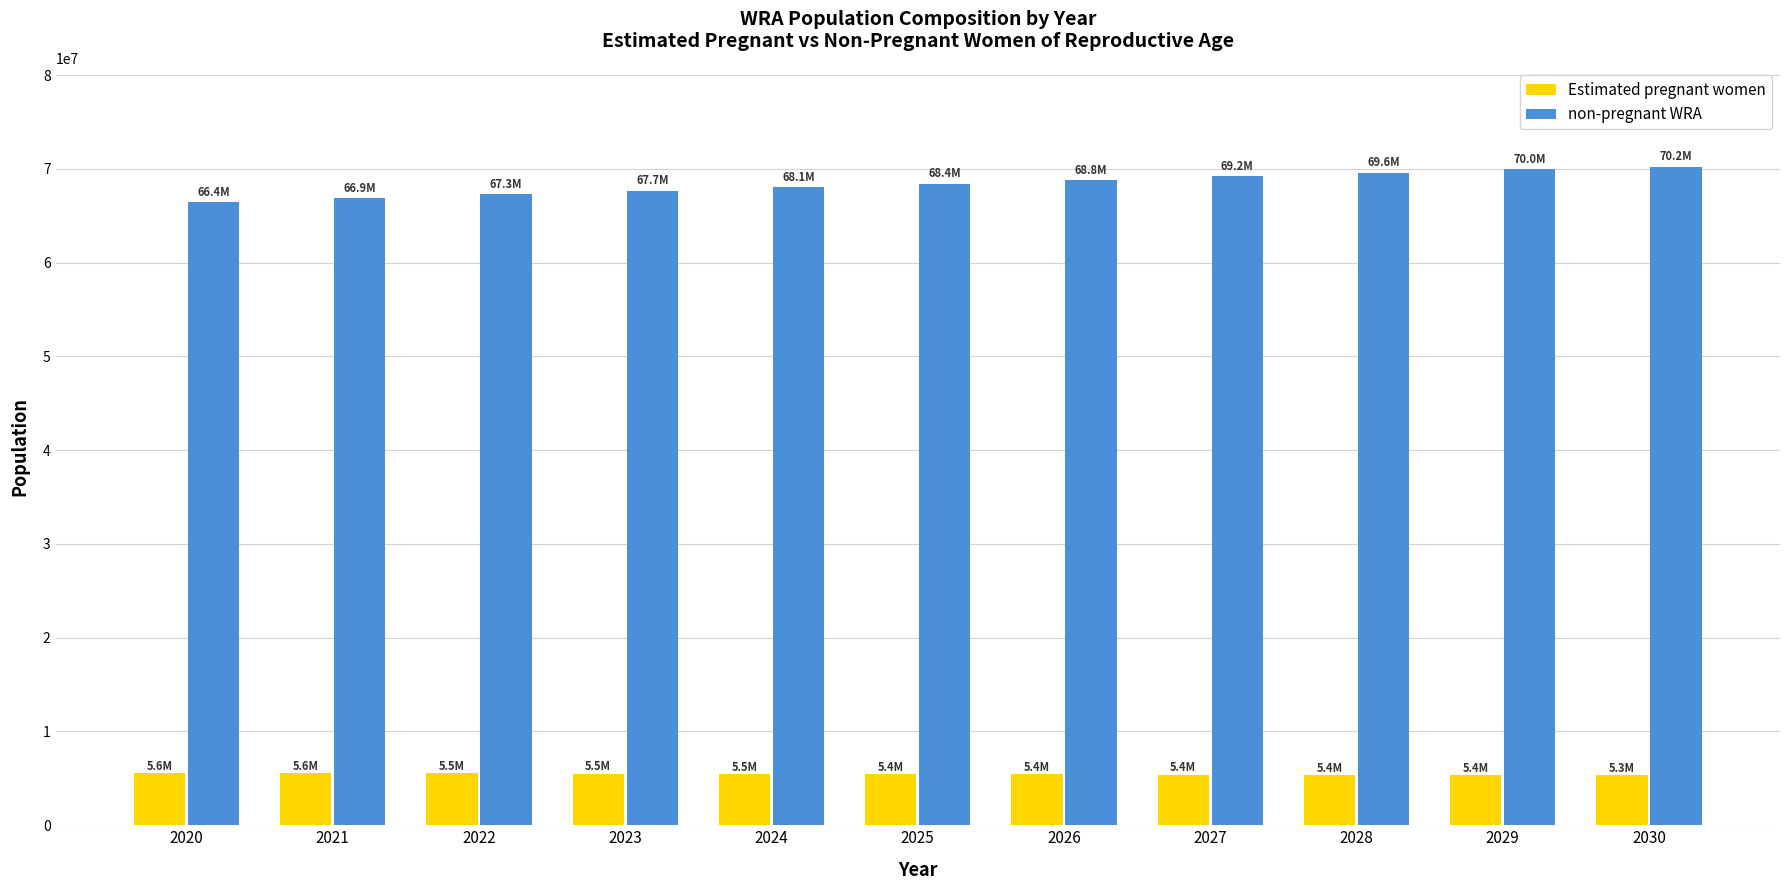

How many bars are there in total?

22